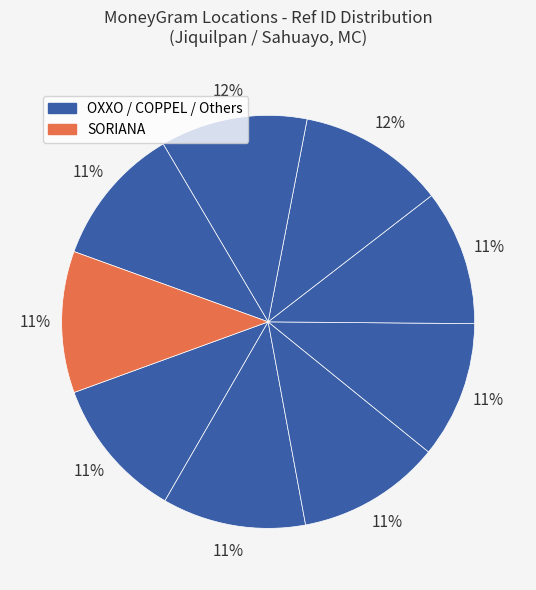

How many slices are in this pie chart?

9